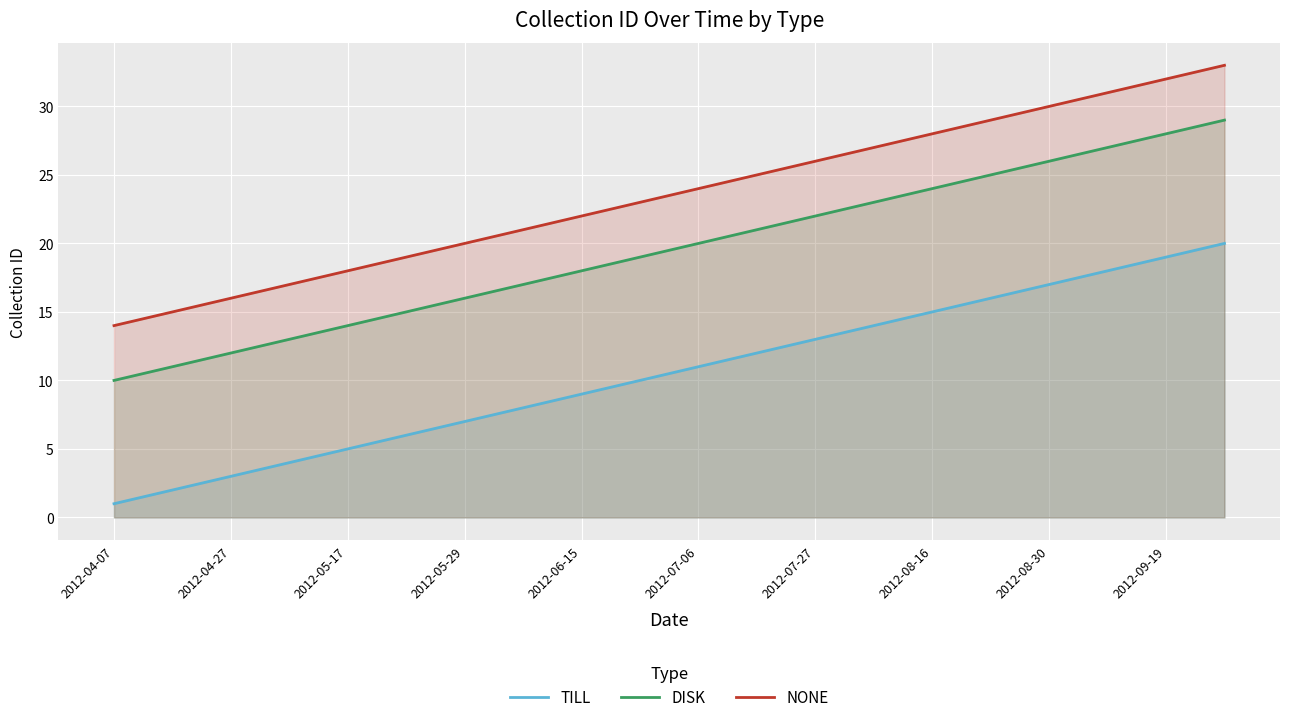

Is it true that TILL equals 18 at 17?

True